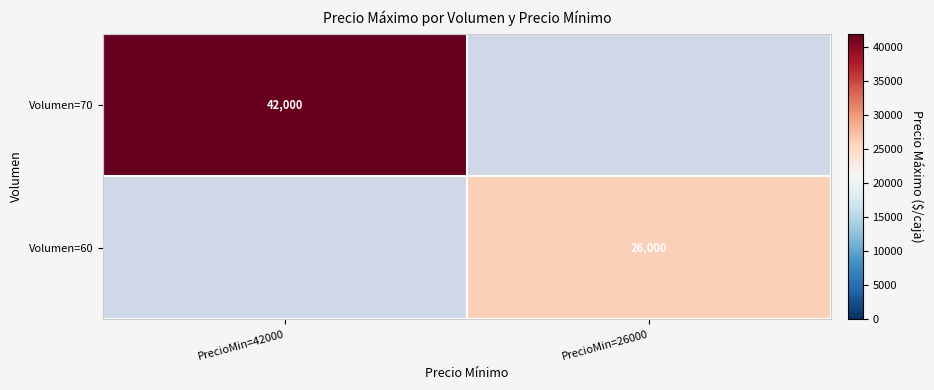

True or false: Volumen=70 has a value of 42000 at PrecioMin=42000.

True